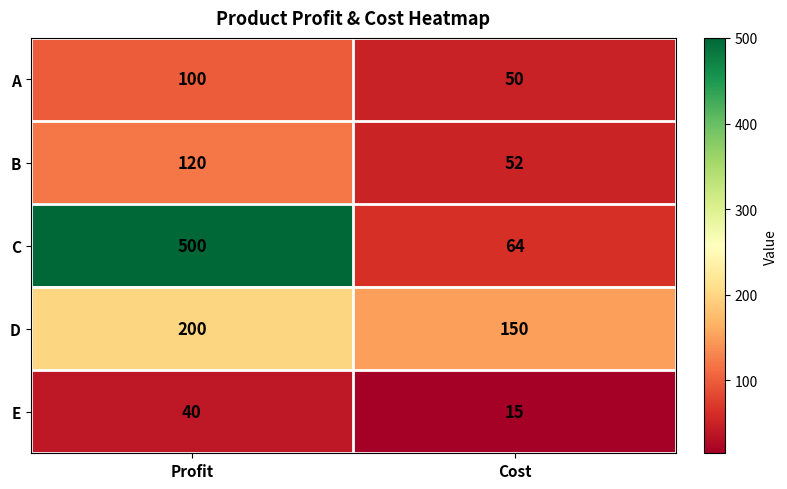

At Cost, list the series in order from largest to smallest.

D, C, B, A, E